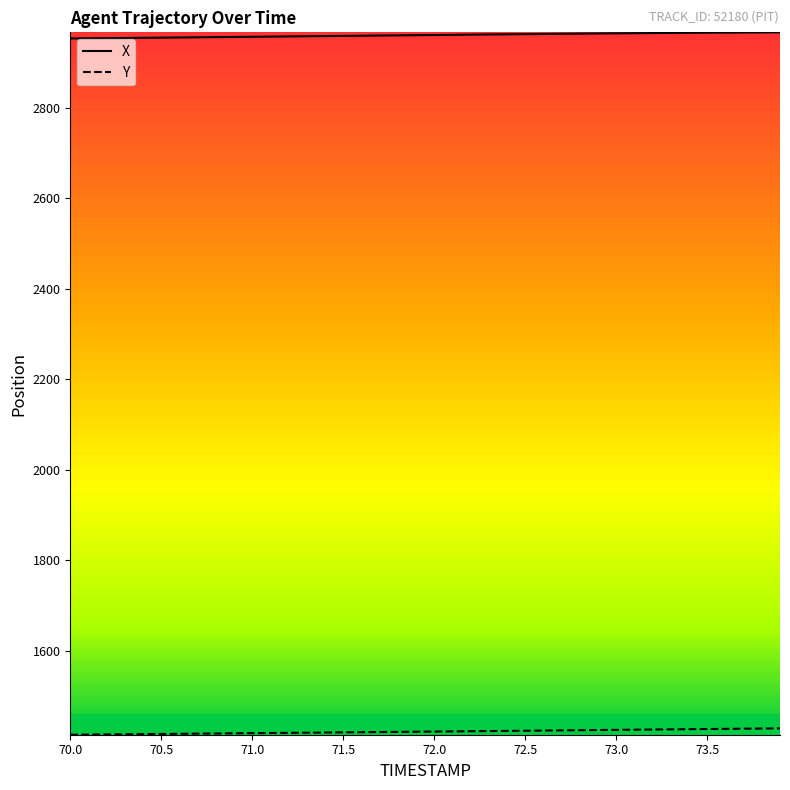

What is the maximum value for X?

2966.6